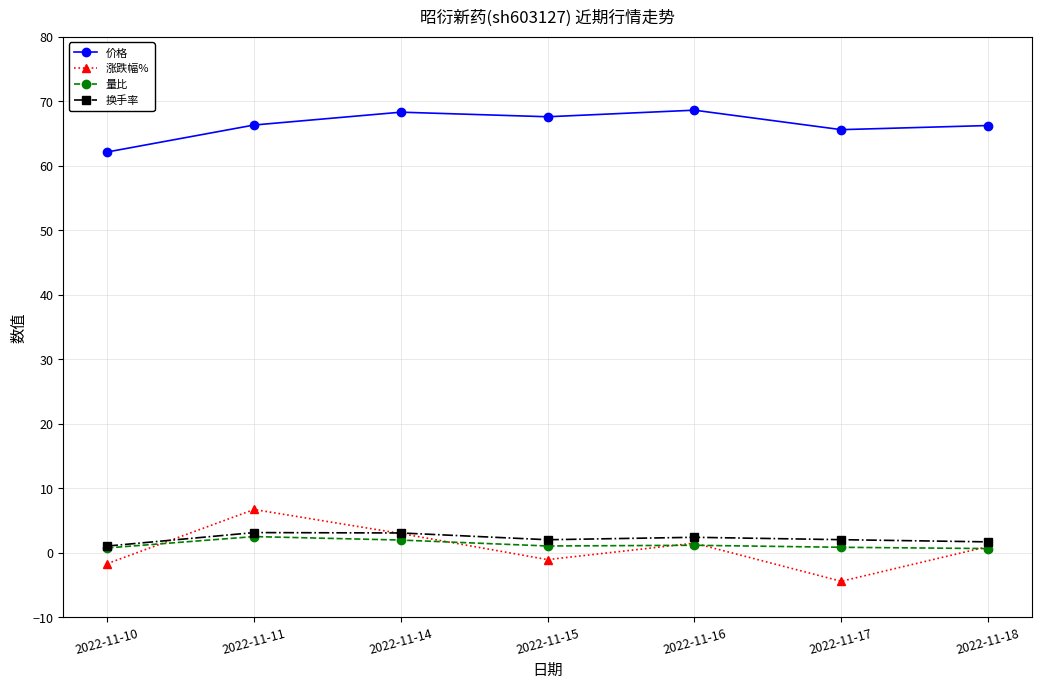

Which series has the largest range (max minus min)?

涨跌幅%